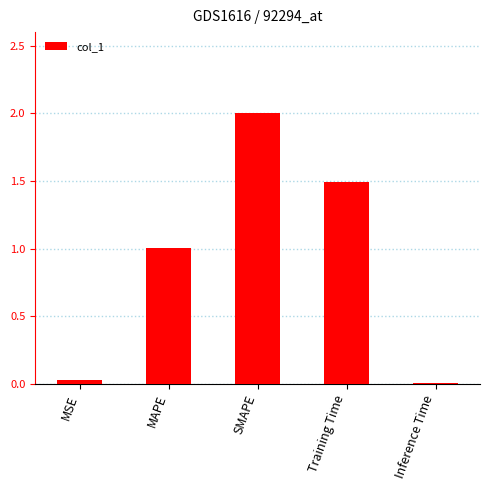

How many data points are less than 1?

2